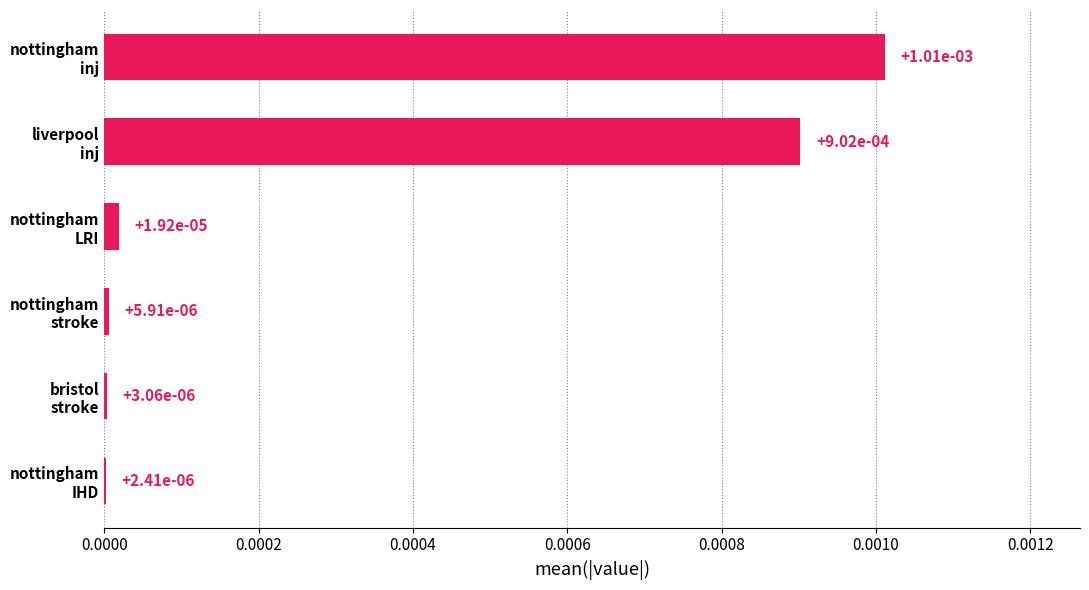

How many series are shown in this chart?

1